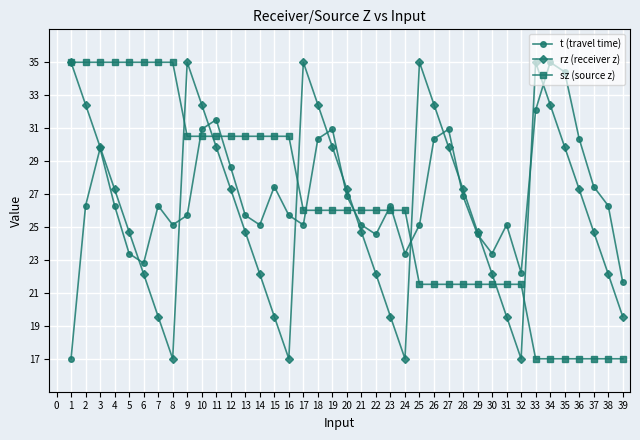

Where do sz (source z) and t (travel time) first cross each other?

9 and 10